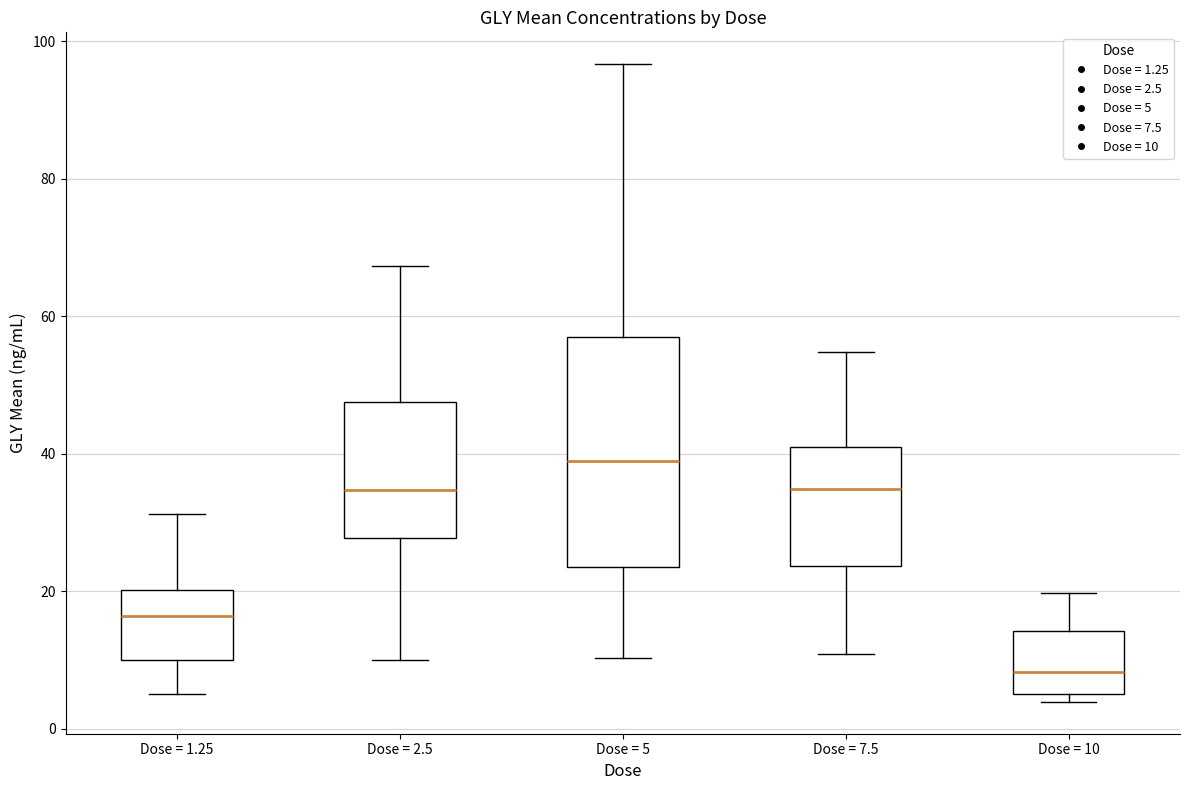

Reading left to right, transcribe this box plot: for each box, give where its median line is, the range the box spans, and where its two whiskers end, as read against the y-axis. The values are not printed on the chart, so give them approximately, as read against the axis.

Dose = 1.25: median 16, box 10 to 20, whiskers 6 to 32
Dose = 2.5: median 34, box 28 to 48, whiskers 10 to 68
Dose = 5: median 38, box 24 to 58, whiskers 10 to 96
Dose = 7.5: median 34, box 24 to 40, whiskers 10 to 54
Dose = 10: median 8, box 6 to 14, whiskers 4 to 20